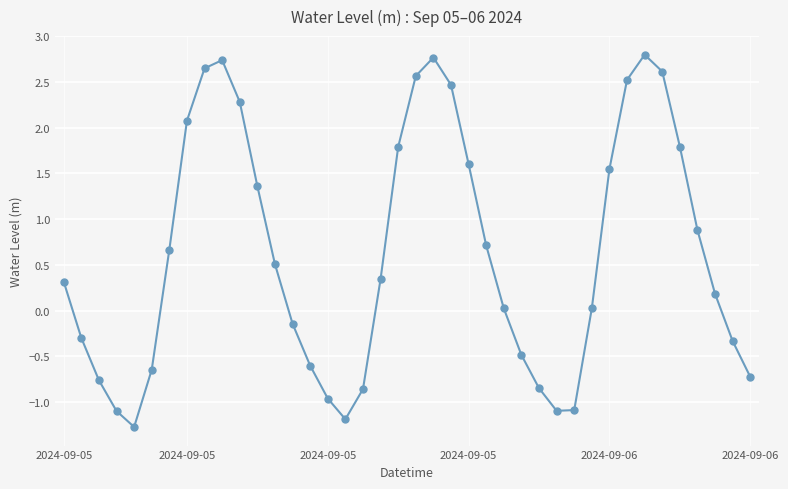

True or false: there are more than 2 points higher than both neighbors.

True